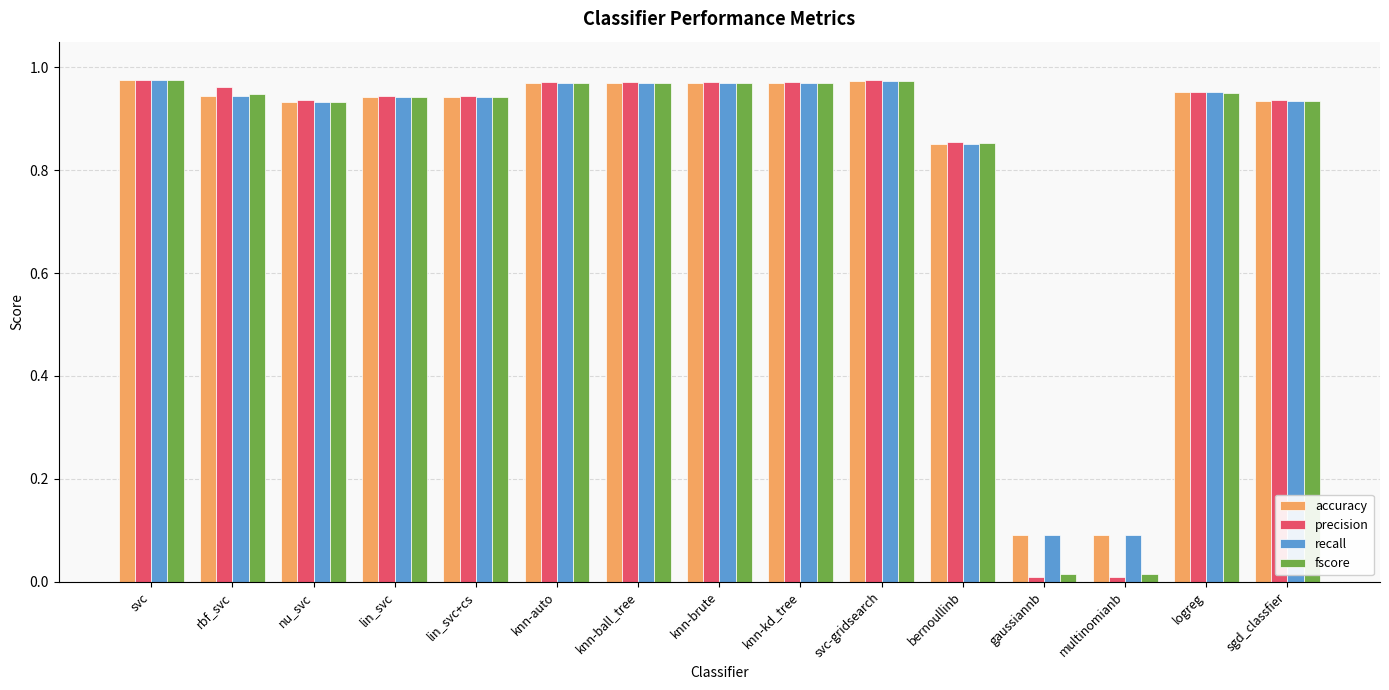

Which series has the widest spread of values?

precision